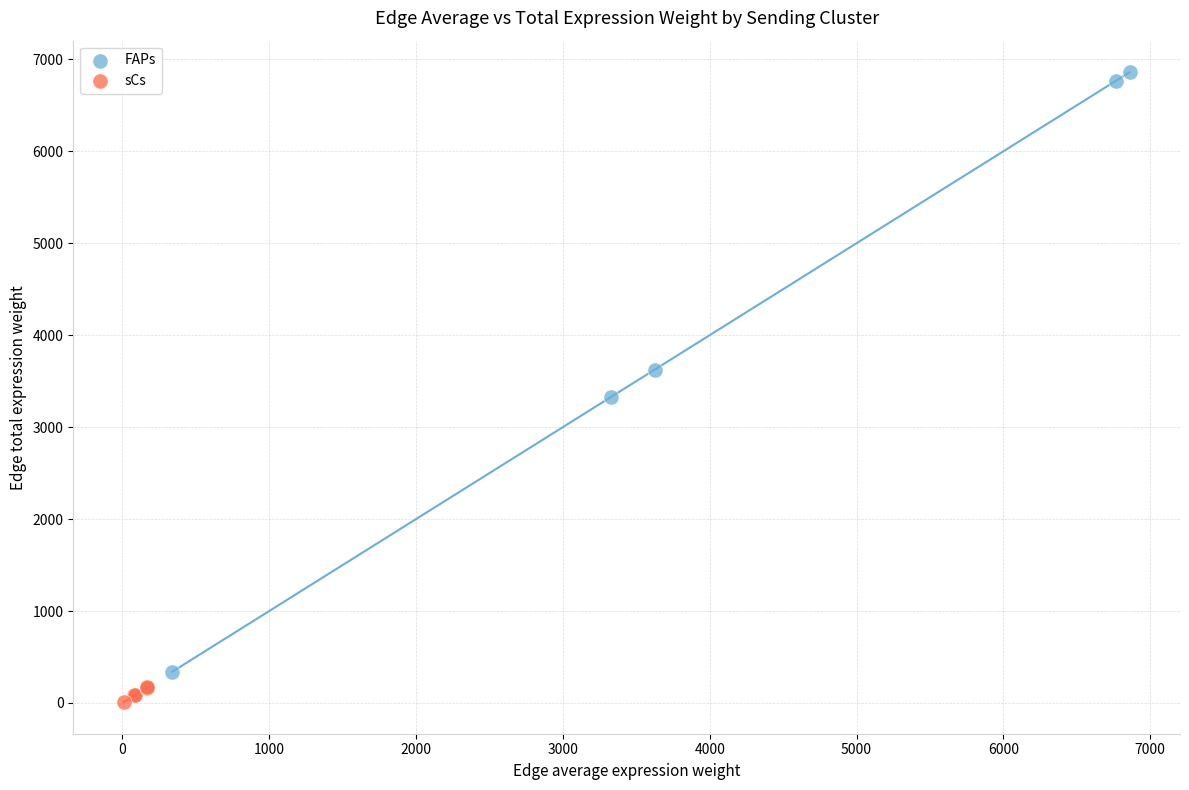

What are all the series names shown in the legend?

FAPs, sCs